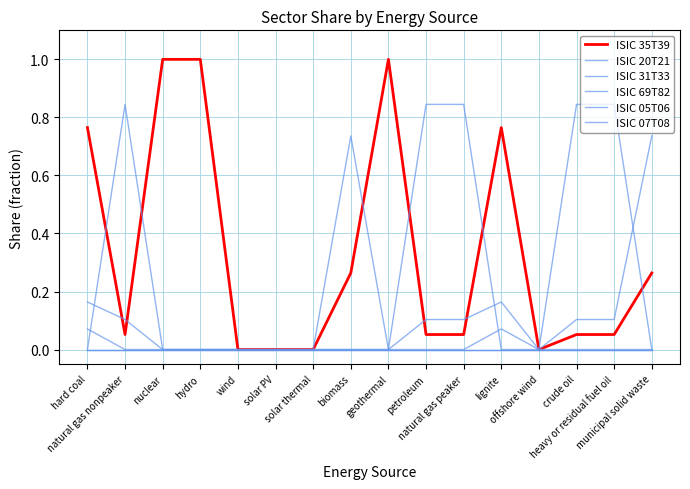

The value of ISIC 69T82 at solar thermal is 0.0. True or false?

True